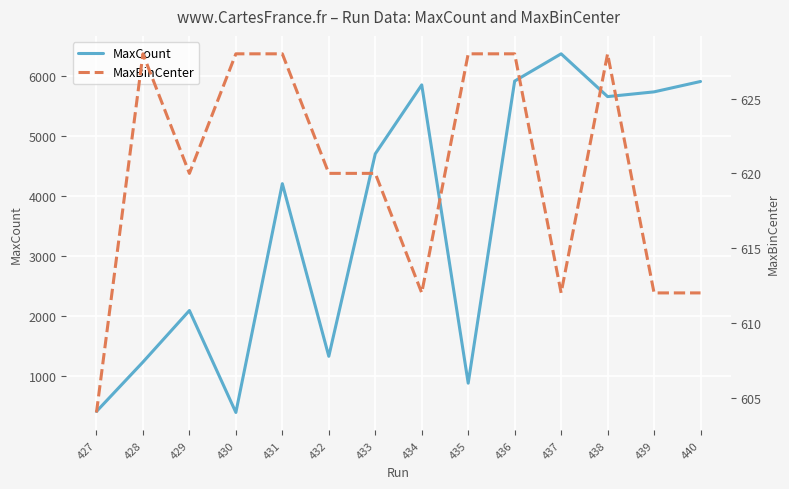

What is the spread (max minus min) of values at 440?

5295